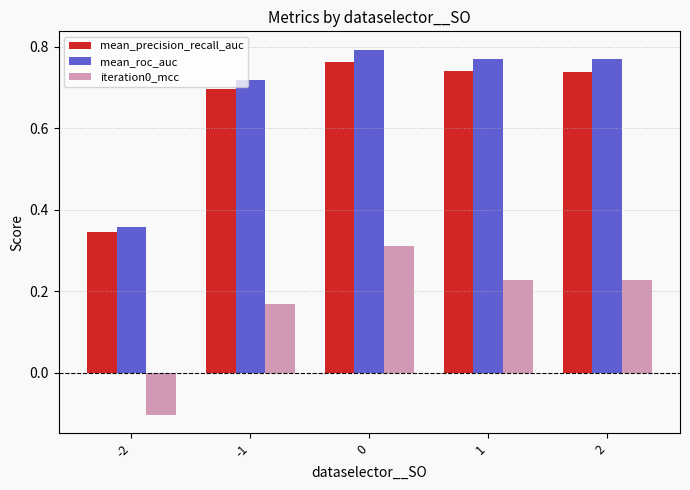

Count the iteration0_mcc values in the range 0 to 1.

4